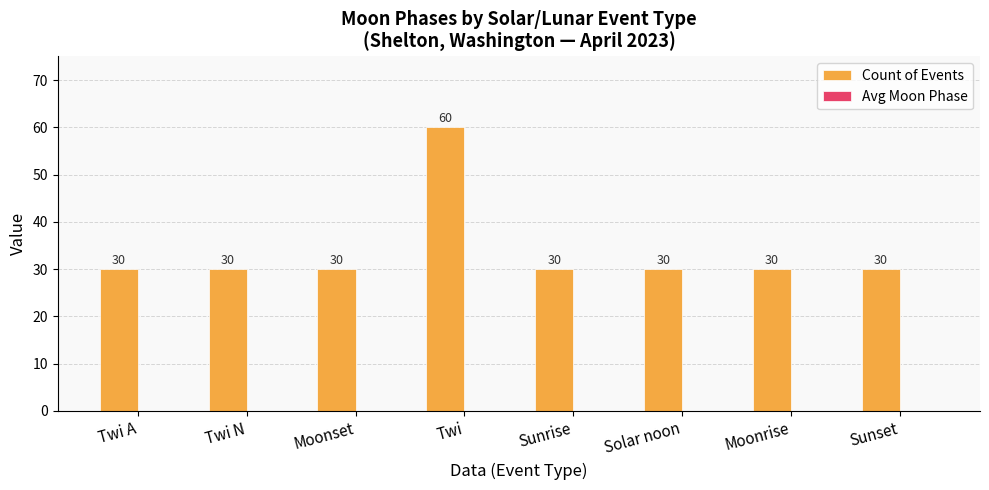

The chart shows a value of 30 at Moonset. True or false?

True